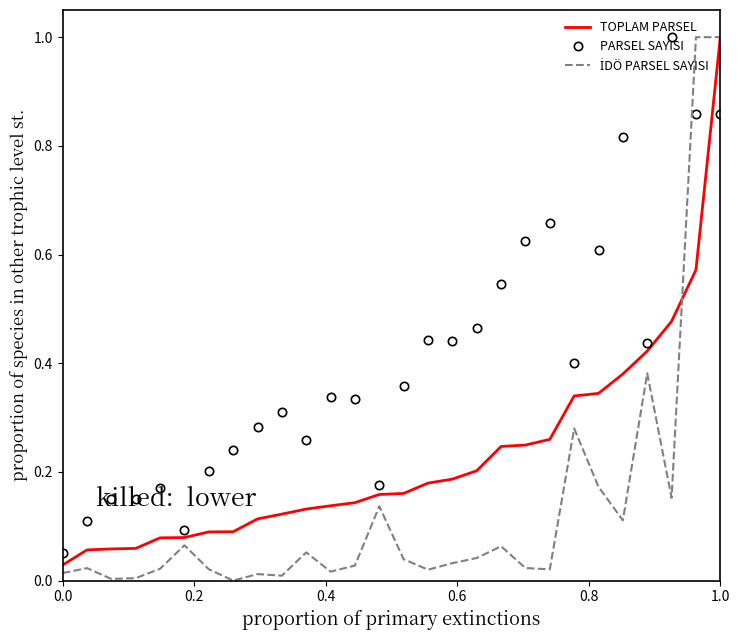

What is the maximum value shown in the chart?

1.0